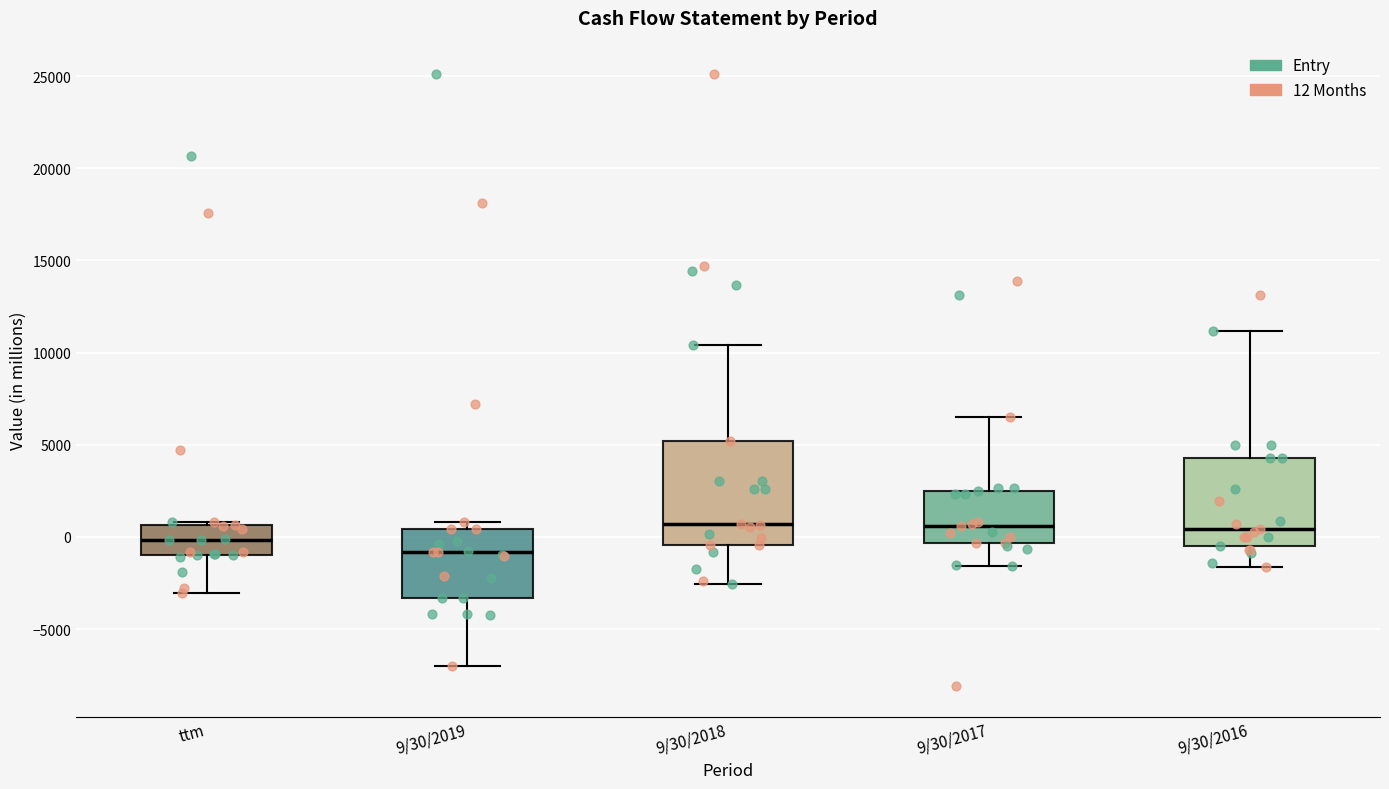

Reading left to right, read every box against the y-axis: the position of its median line, the range the box covers, and the ends of its whiskers. The values are not printed on the chart, so give them approximately, as read against the axis.

ttm: median 0, box -1000 to 500, whiskers -3000 to 1000
9/30/2019: median -1000, box -3500 to 500, whiskers -7000 to 1000
9/30/2018: median 500, box -500 to 5000, whiskers -2500 to 10500
9/30/2017: median 500, box -500 to 2500, whiskers -1500 to 6500
9/30/2016: median 500, box -500 to 4500, whiskers -1500 to 11000